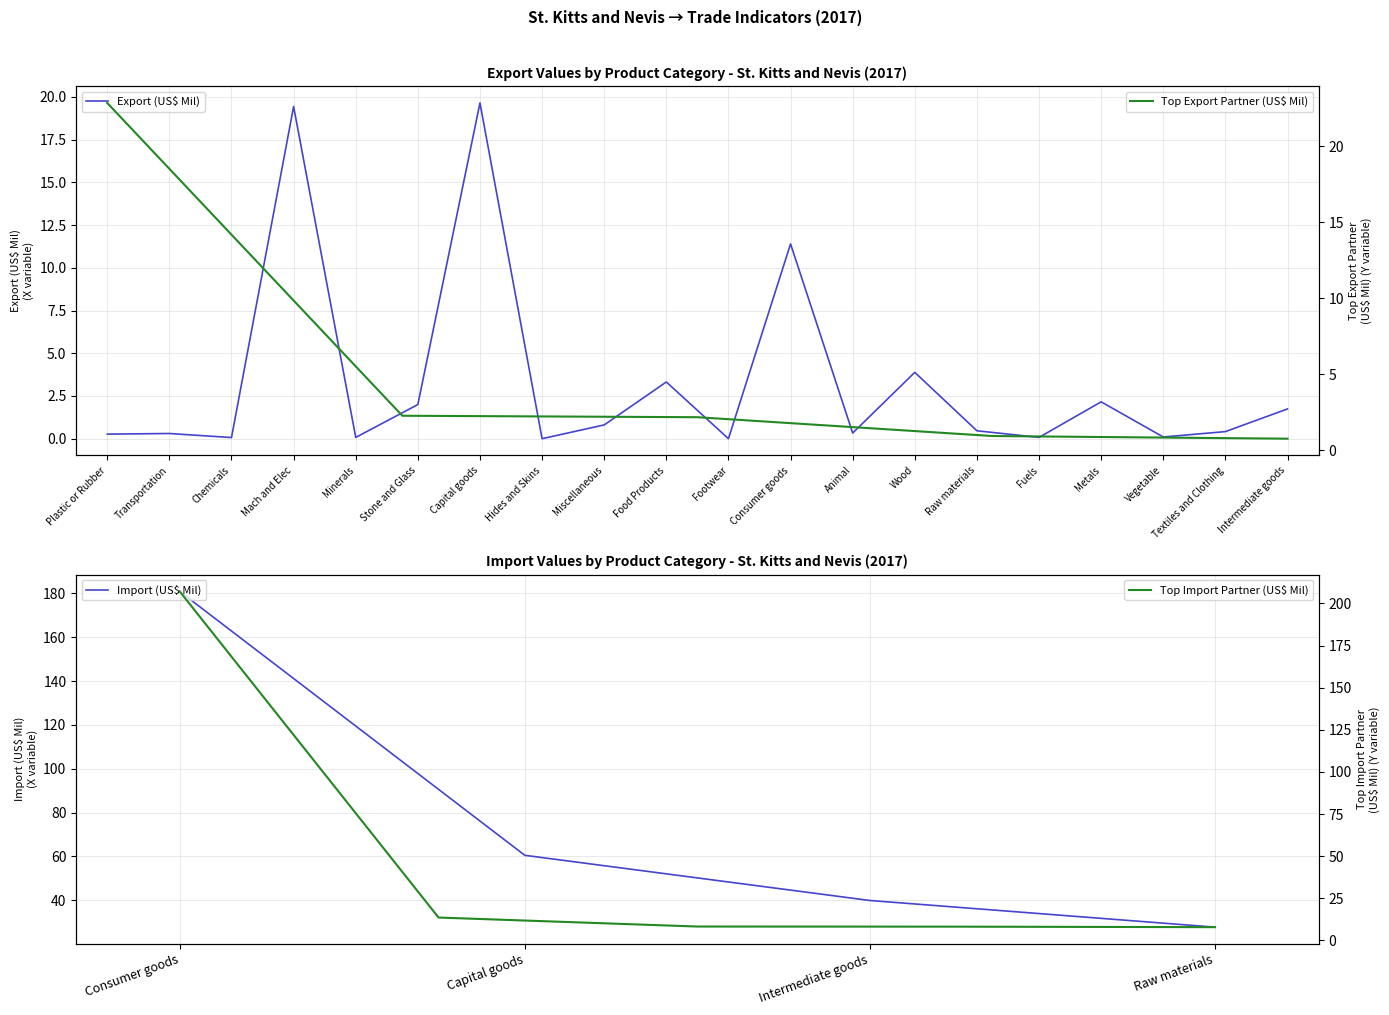

What is the difference between the values at Animal and Metals?

1.8